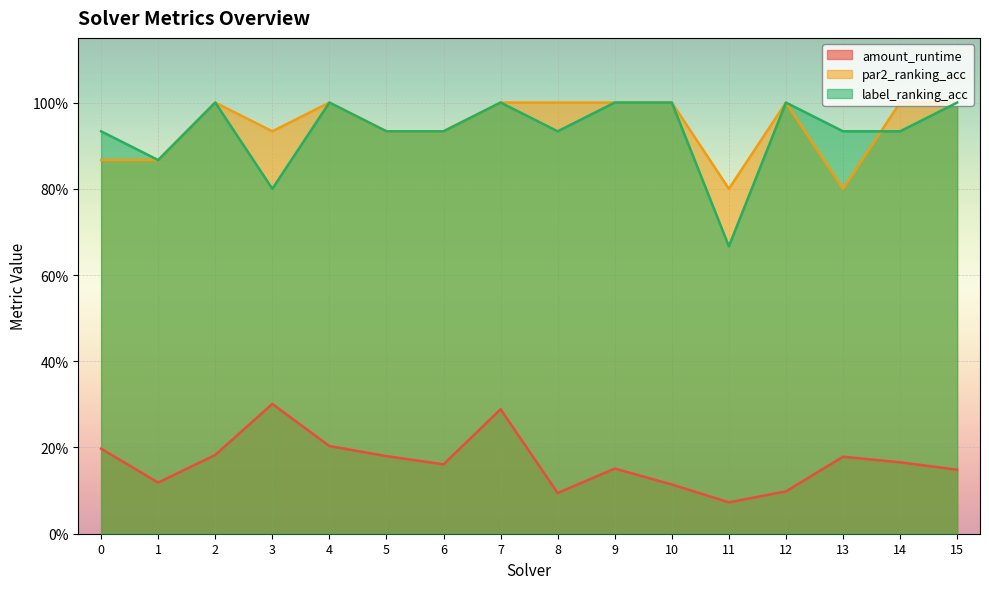

Rank the categories by label_ranking_acc value from highest to lowest.

2, 4, 7, 9, 10, 12, 15, 0, 5, 6, 8, 13, 14, 1, 3, 11